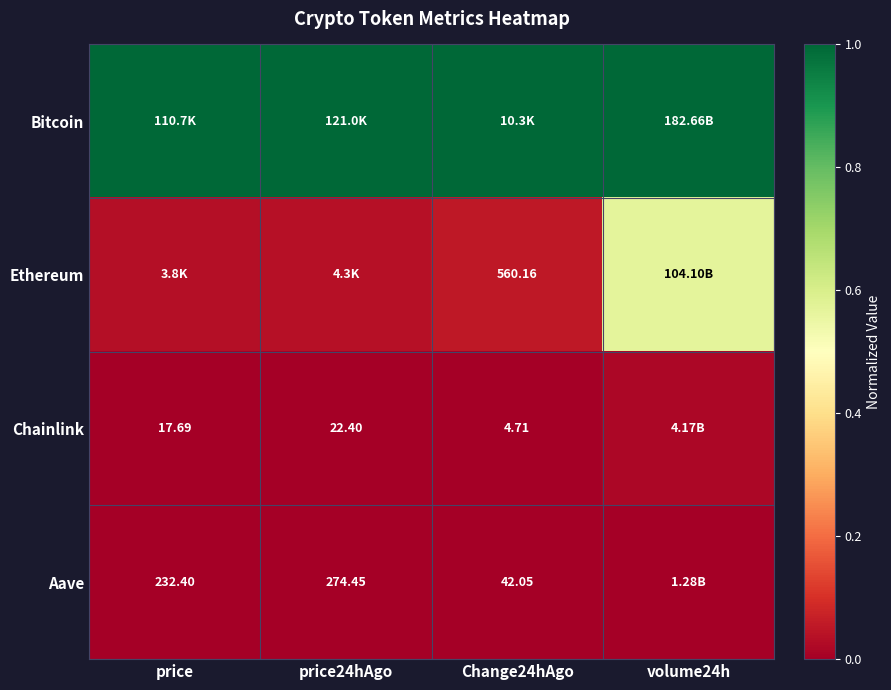

Is the value of Ethereum at Change24hAgo greater than the value of Aave at price24hAgo?

Yes